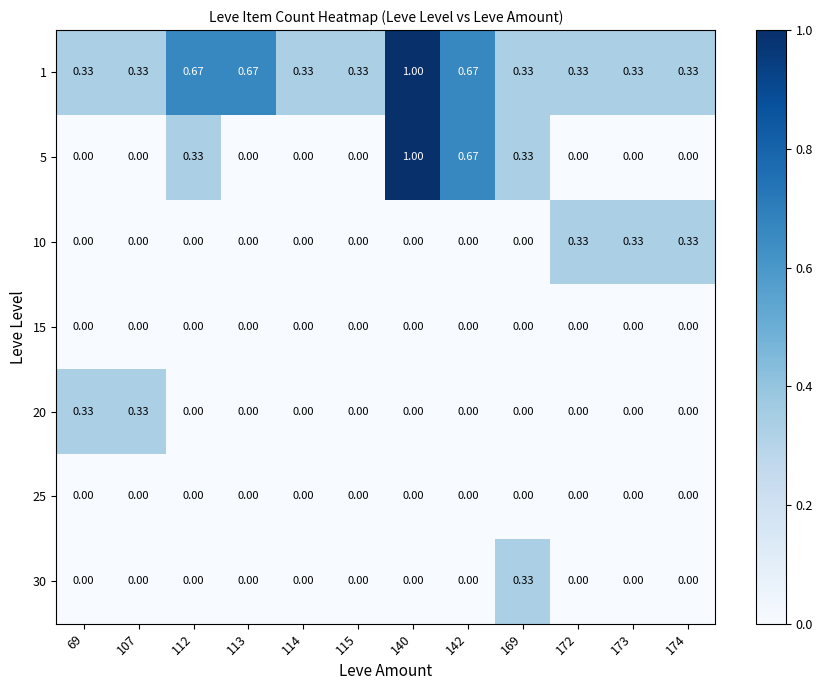

How many positive values does the 30 series have?

1